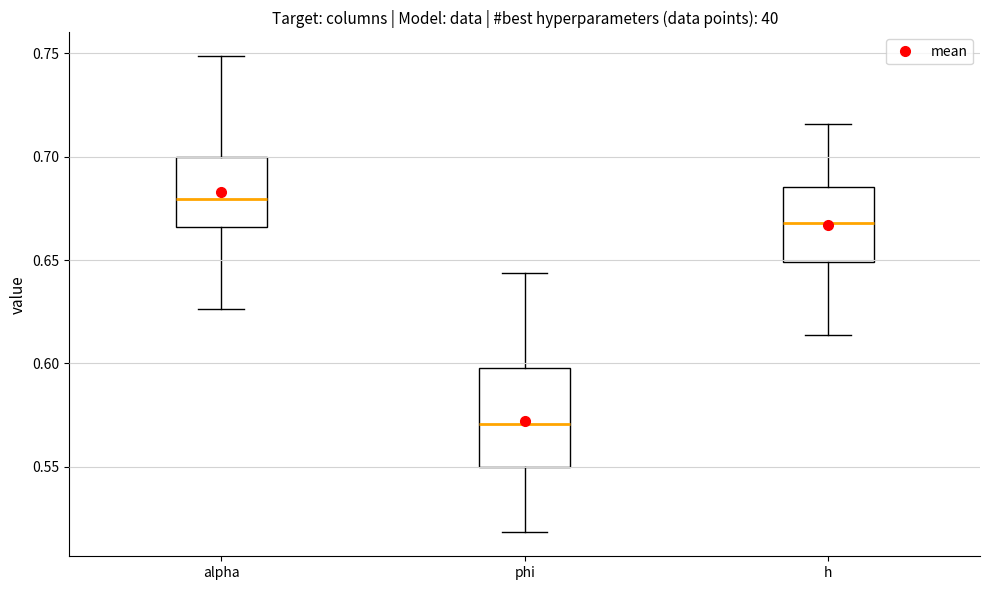

Reading left to right, read every box against the y-axis: the position of its median line, the range the box covers, and the ends of its whiskers. The values are not printed on the chart, so give them approximately, as read against the axis.

alpha: median 0.680, box 0.665 to 0.700, whiskers 0.625 to 0.750
phi: median 0.570, box 0.550 to 0.600, whiskers 0.520 to 0.645
h: median 0.670, box 0.650 to 0.685, whiskers 0.615 to 0.715